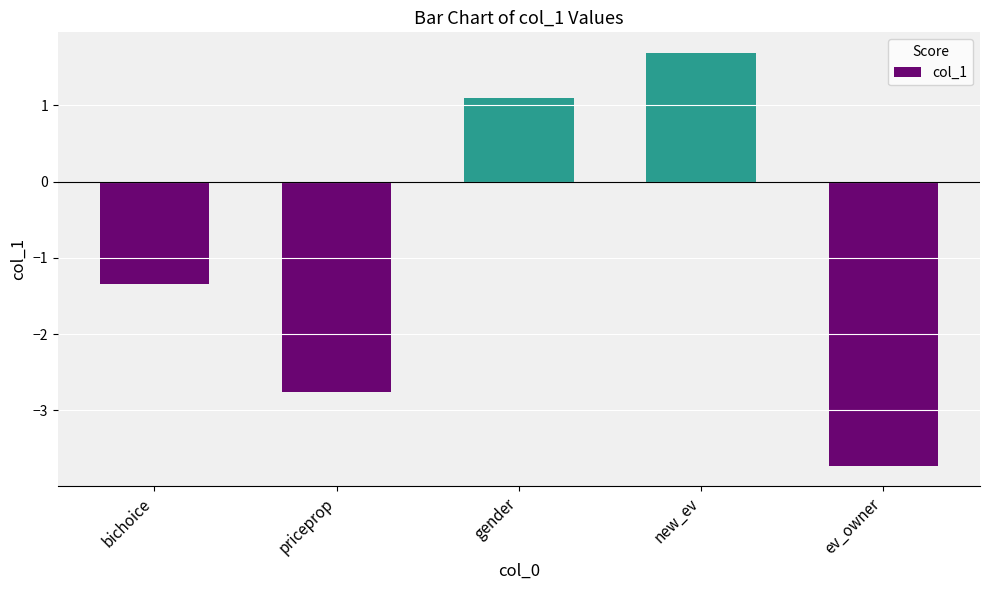

Between bichoice and ev_owner, which is larger?

bichoice